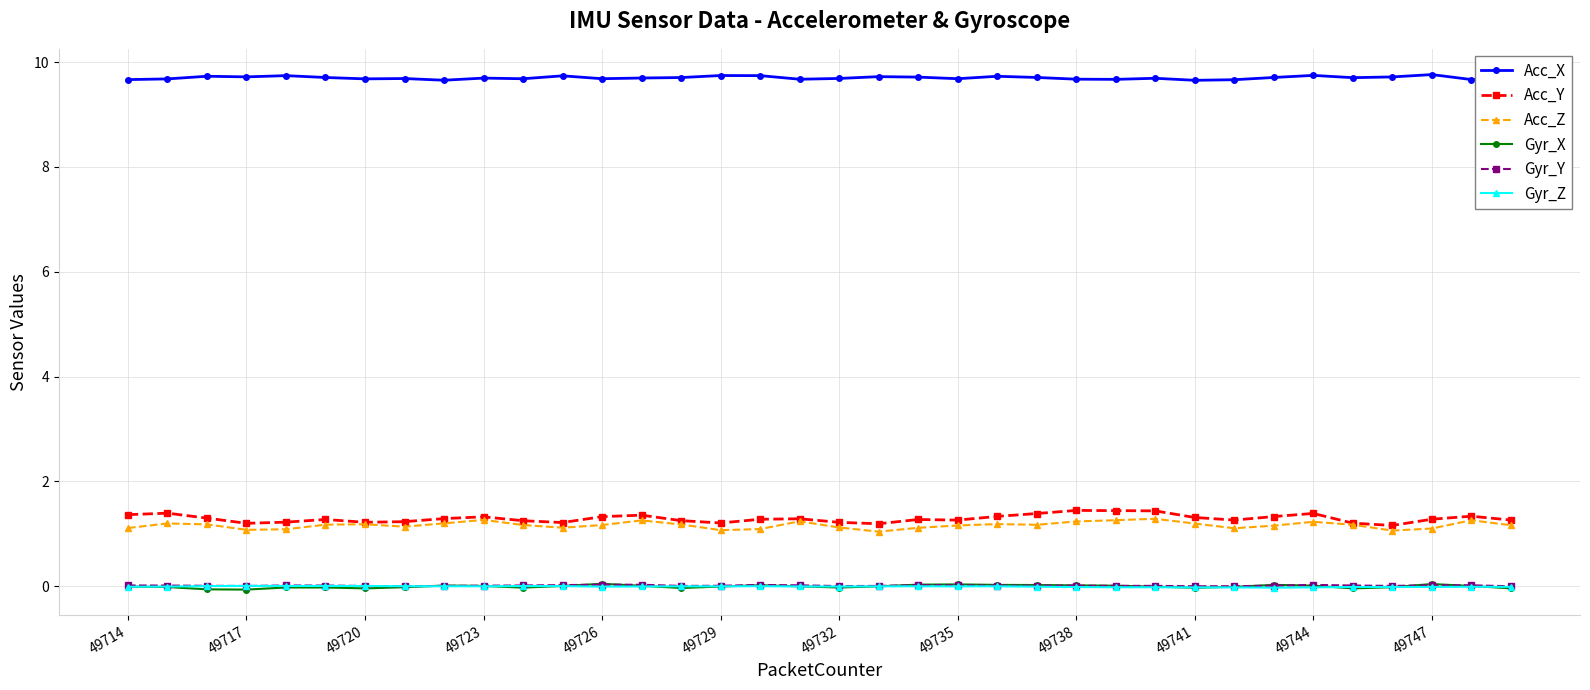

True or false: Acc_X and Gyr_Y intersect in this chart.

False